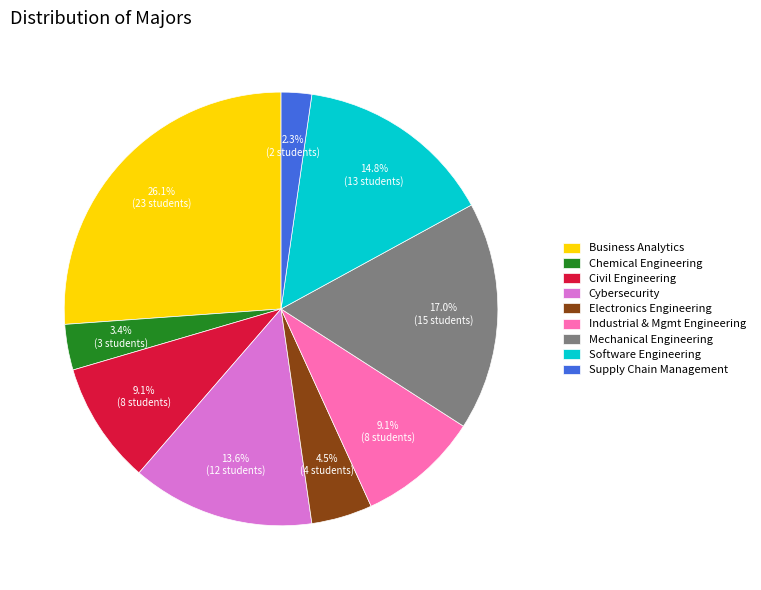

Is there any slice that represents more than half of the pie?

No